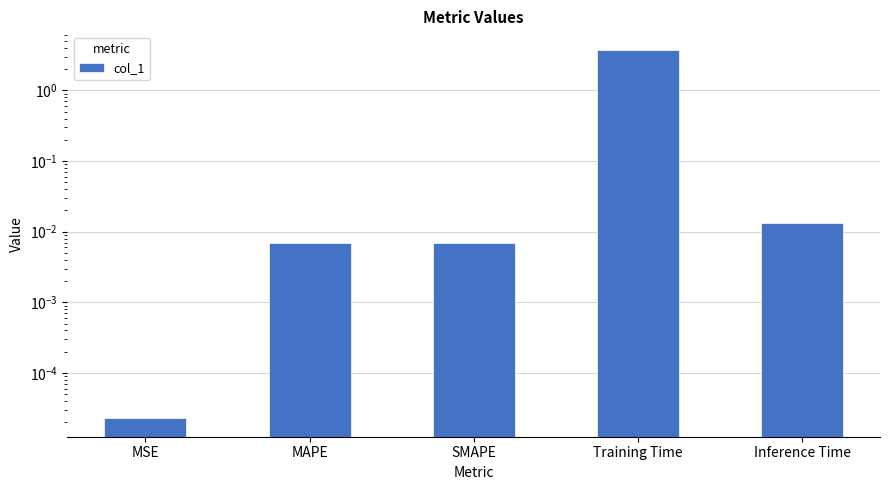

The chart shows a value of 0.0 at Inference Time. True or false?

False